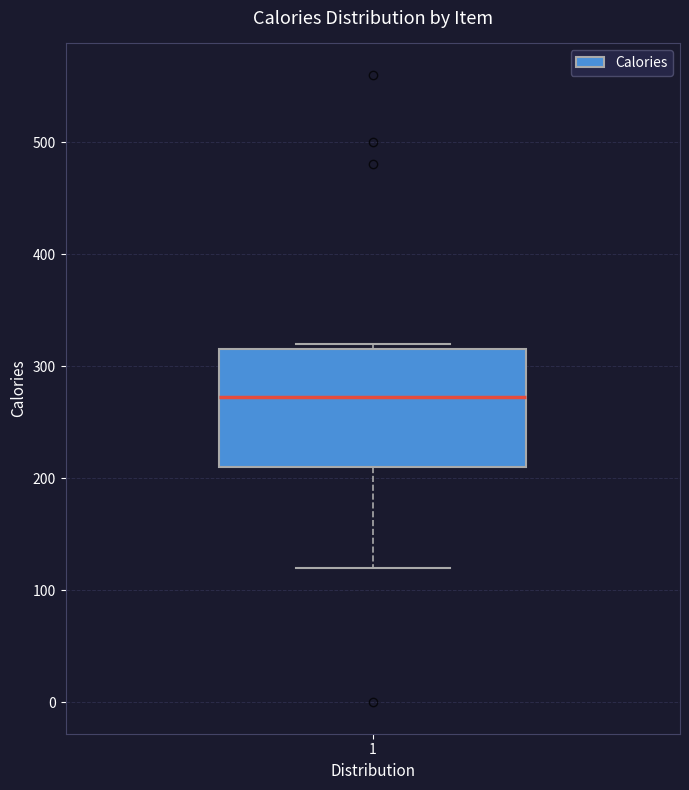

Where is the lower edge of the box at x = 1 on the y-axis? The values are not printed on the chart, so give them approximately, as read against the axis.

210